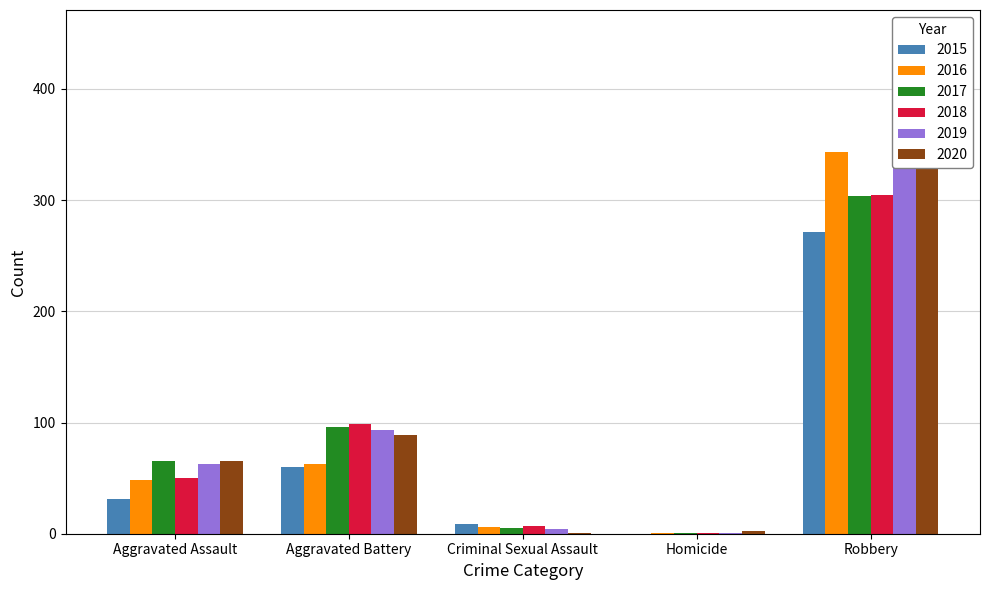

How many groups of bars are there?

5